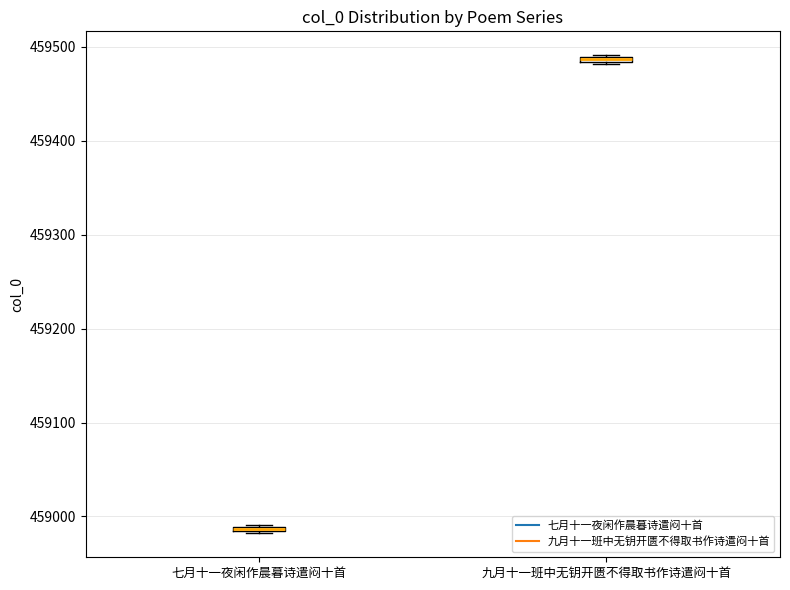

Where is the lower edge of the box for 七月十一夜闲作晨暮诗遣闷十首 on the y-axis? The values are not printed on the chart, so give them approximately, as read against the axis.

458980